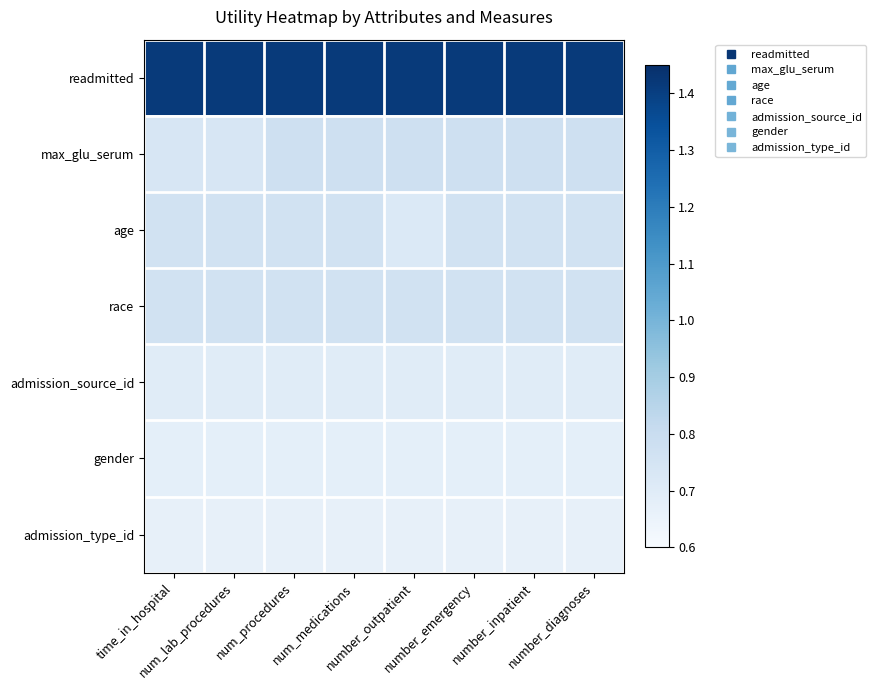

What is the spread (max minus min) of values at time_in_hospital?

0.7